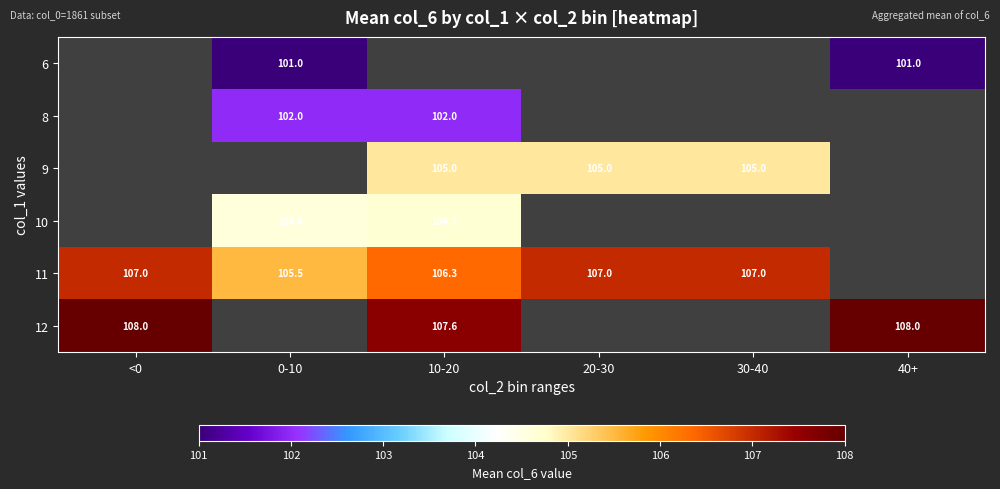

Is it true that 11 equals 148.8 at 10-20?

False